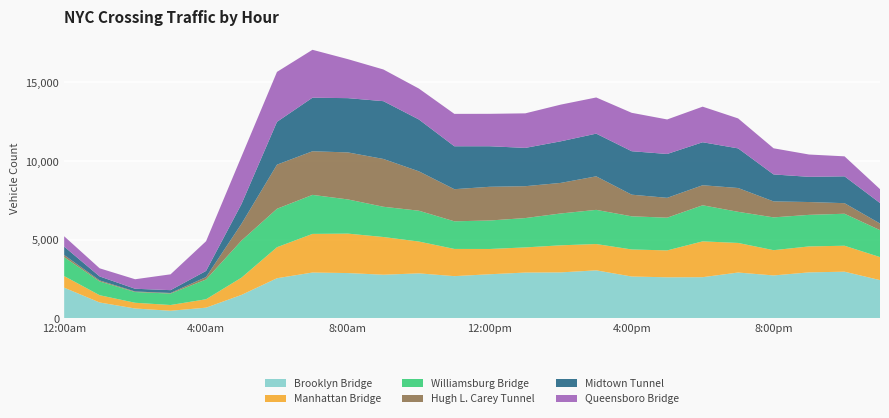

Reading left to right, what are all the values shown in this chart?

Brooklyn Bridge: 12:00am=1957	1:00am=1016	2:00am=634	3:00am=490	4:00am=686	5:00am=1498	6:00am=2557	7:00am=2919	8:00am=2885	9:00am=2780	10:00am=2866	11:00am=2689	12:00pm=2810	1:00pm=2917	2:00pm=2928	3:00pm=3058	4:00pm=2665	5:00pm=2616	6:00pm=2623	7:00pm=2919	8:00pm=2734	9:00pm=2929	10:00pm=2972	11:00pm=2438
Manhattan Bridge: 12:00am=736	1:00am=461	2:00am=364	3:00am=365	4:00am=535	5:00am=1096	6:00am=1970	7:00am=2454	8:00am=2506	9:00am=2395	10:00am=2022	11:00am=1729	12:00pm=1605	1:00pm=1598	2:00pm=1720	3:00pm=1671	4:00pm=1719	5:00pm=1708	6:00pm=2276	7:00pm=1879	8:00pm=1605	9:00pm=1649	10:00pm=1649	11:00pm=1462
Williamsburg Bridge: 12:00am=1203	1:00am=877	2:00am=682	3:00am=727	4:00am=1255	5:00am=2356	6:00am=2443	7:00am=2479	8:00am=2172	9:00am=1922	10:00am=1959	11:00am=1755	12:00pm=1810	1:00pm=1864	2:00pm=2023	3:00pm=2171	4:00pm=2106	5:00pm=2080	6:00pm=2293	7:00pm=1978	8:00pm=2084	9:00pm=2005	10:00pm=2033	11:00pm=1712
Hugh L. Carey Tunnel: 12:00am=137	1:00am=64	2:00am=35	3:00am=38	4:00am=154	5:00am=1068	6:00am=2803	7:00am=2771	8:00am=2987	9:00am=3037	10:00am=2502	11:00am=2041	12:00pm=2142	1:00pm=2025	2:00pm=1942	3:00pm=2130	4:00pm=1375	5:00pm=1261	6:00pm=1273	7:00pm=1513	8:00pm=1015	9:00pm=815	10:00pm=671	11:00pm=421
Midtown Tunnel: 12:00am=533	1:00am=253	2:00am=173	3:00am=179	4:00am=391	5:00am=1256	6:00am=2720	7:00am=3403	8:00am=3448	9:00am=3672	10:00am=3294	11:00am=2727	12:00pm=2575	1:00pm=2433	2:00pm=2643	3:00pm=2713	4:00pm=2761	5:00pm=2786	6:00pm=2731	7:00pm=2517	8:00pm=1713	9:00pm=1601	10:00pm=1706	11:00pm=1302
Queensboro Bridge: 12:00am=657	1:00am=516	2:00am=604	3:00am=1006	4:00am=1886	5:00am=3021	6:00am=3173	7:00am=3044	8:00am=2476	9:00am=2013	10:00am=1964	11:00am=2058	12:00pm=2060	1:00pm=2195	2:00pm=2331	3:00pm=2298	4:00pm=2440	5:00pm=2193	6:00pm=2261	7:00pm=1904	8:00pm=1661	9:00pm=1417	10:00pm=1270	11:00pm=882